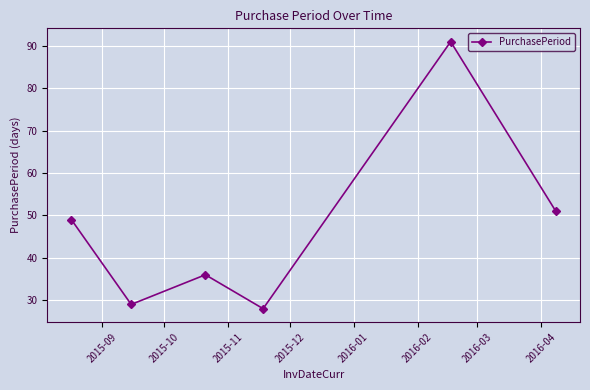

What is the maximum value shown in the chart?

91